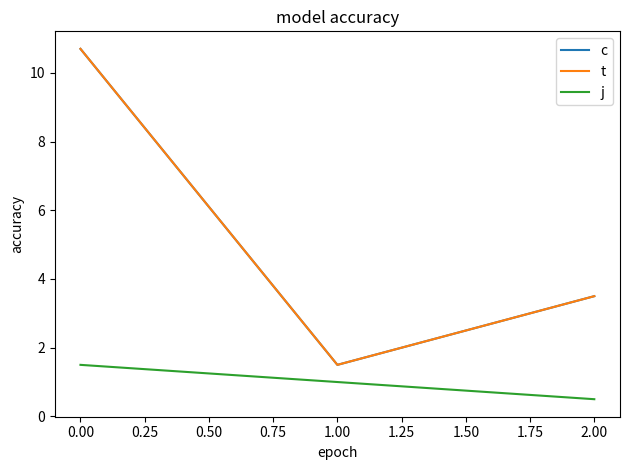

What is the difference between the maximum and minimum values in the j series?

1.0